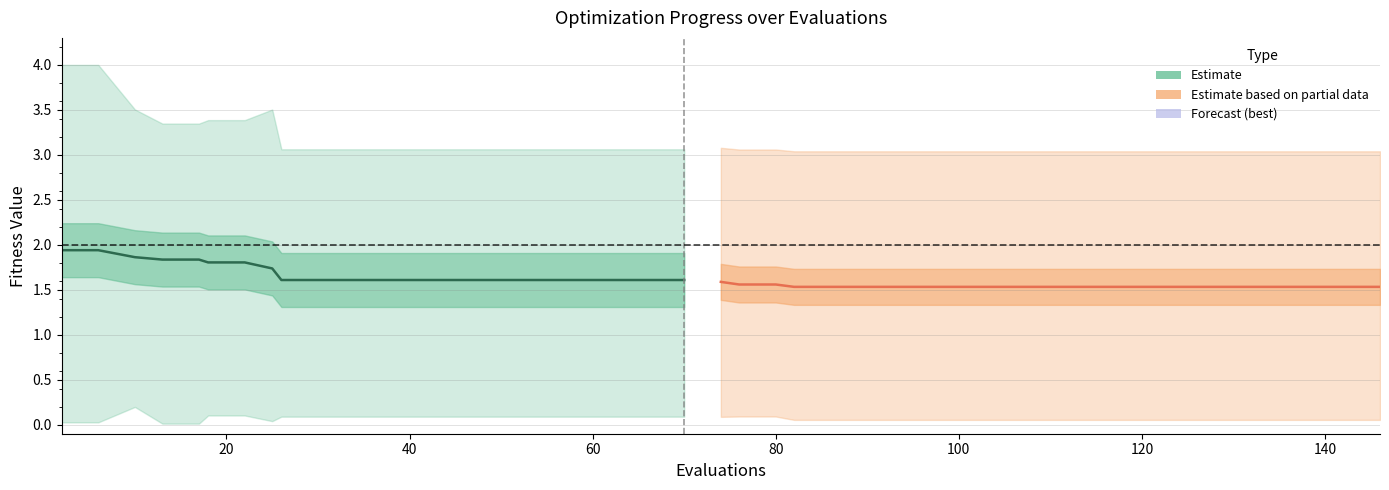

True or false: mean (partial) has more than 2 interior local peaks.

False